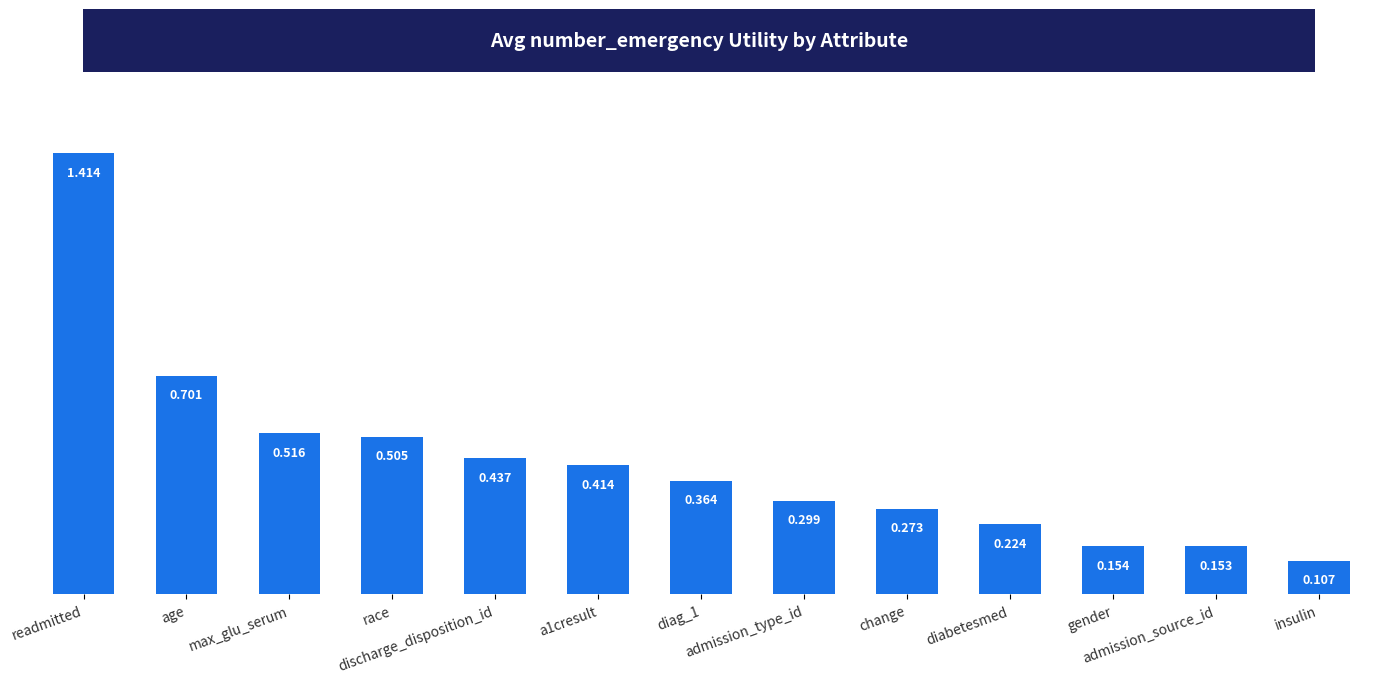

At which category does the chart reach its minimum across all series?

insulin